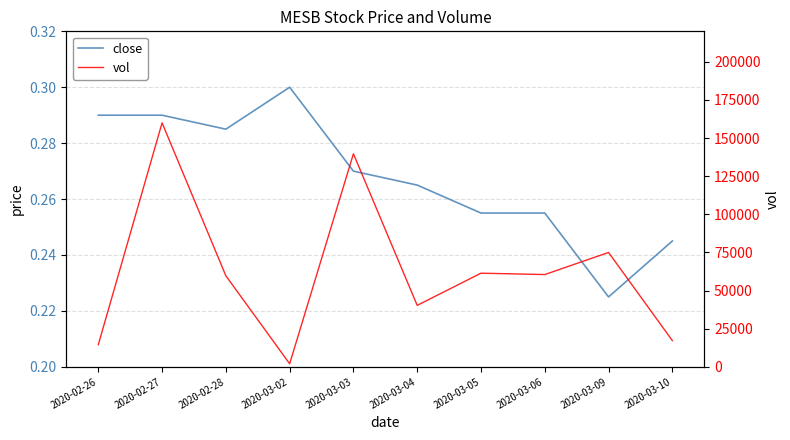

How many interior local peaks does the vol series have?

4